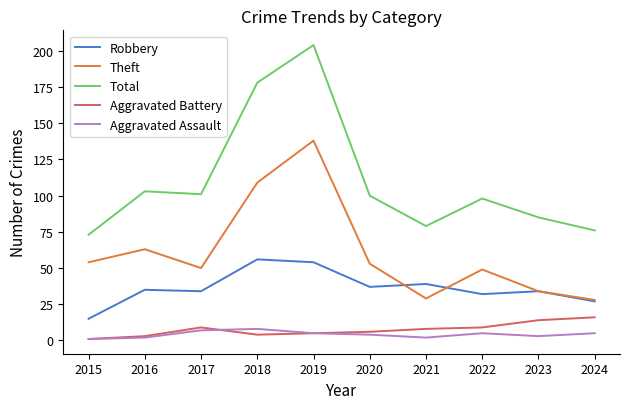

What are all the series names shown in the legend?

Robbery, Theft, Total, Aggravated Battery, Aggravated Assault